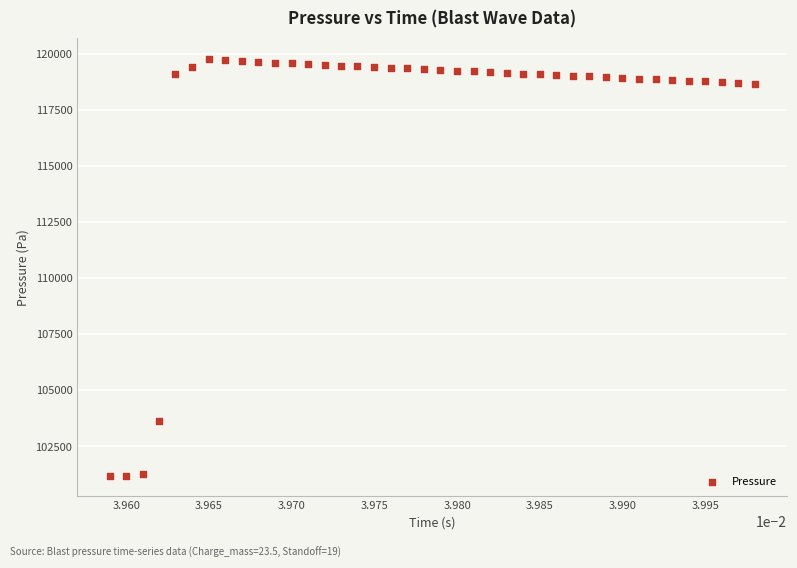

What Y value in the scatter plot is closest to 110488?

103653.5